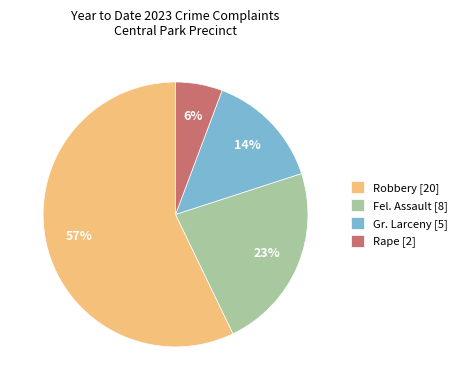

To the nearest percent, what is the difference between the Fel. Assault and Robbery slice percentages?

34%